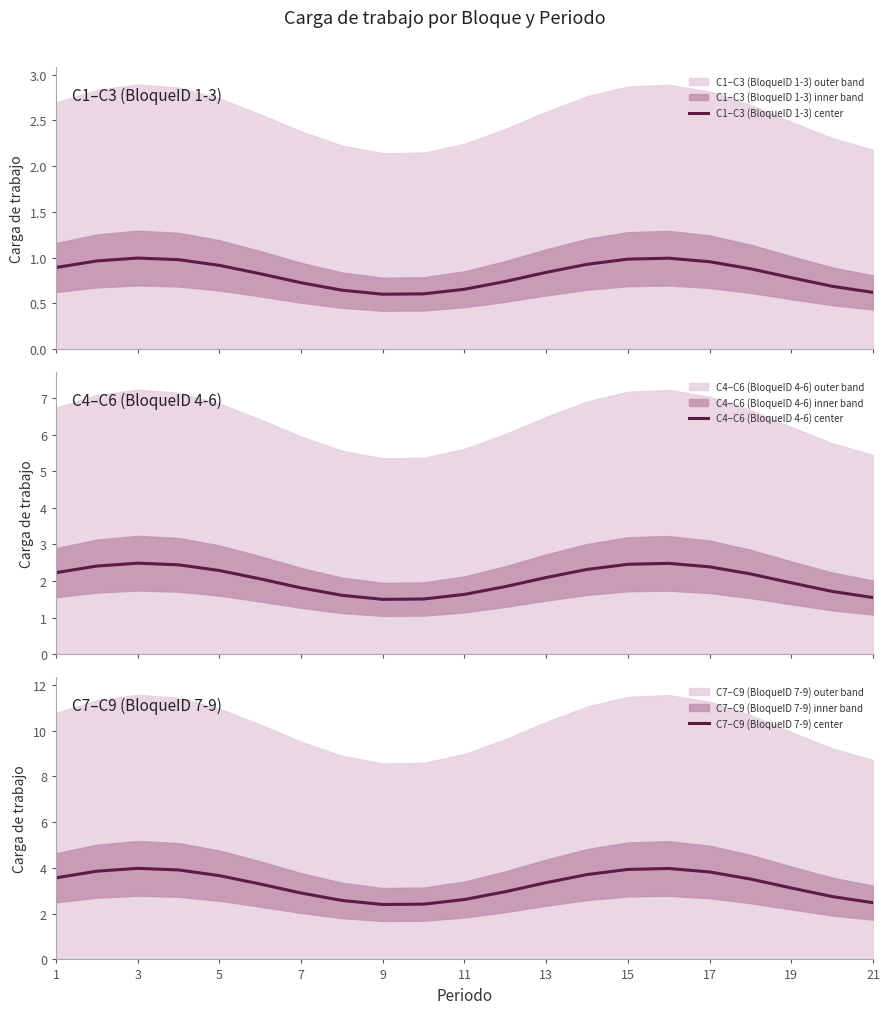

What is the sum of the C7–C9 (BloqueID 7-9) center values at 5 and 15?

7.6